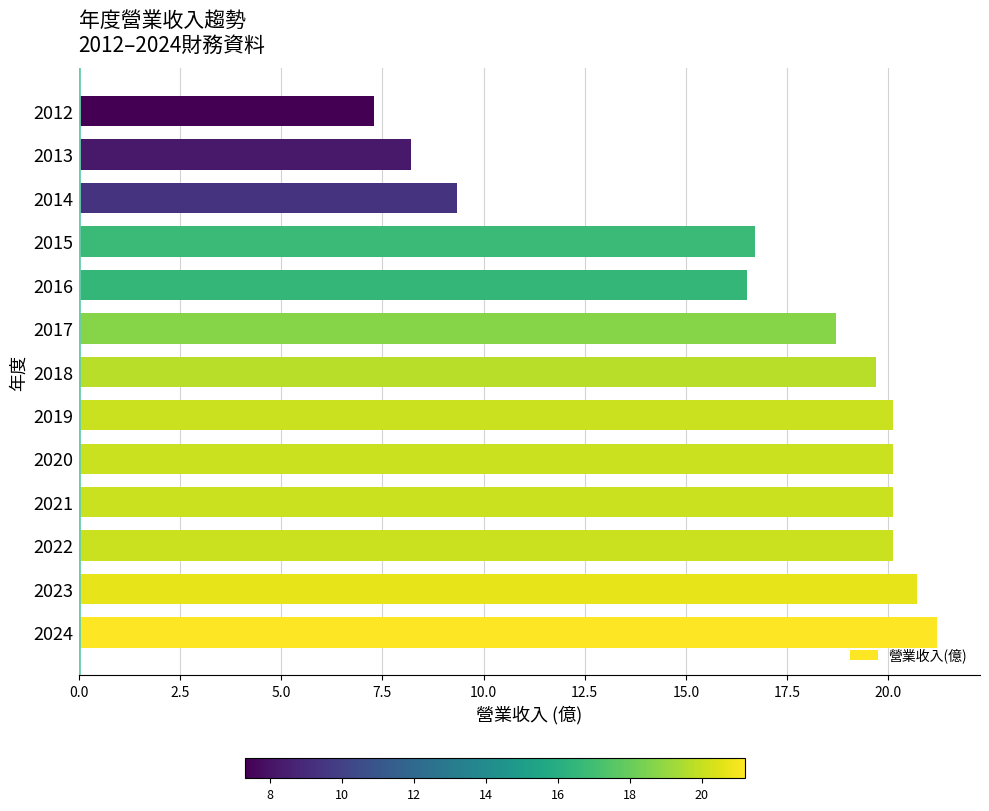

At which category does the chart reach its minimum across all series?

2012